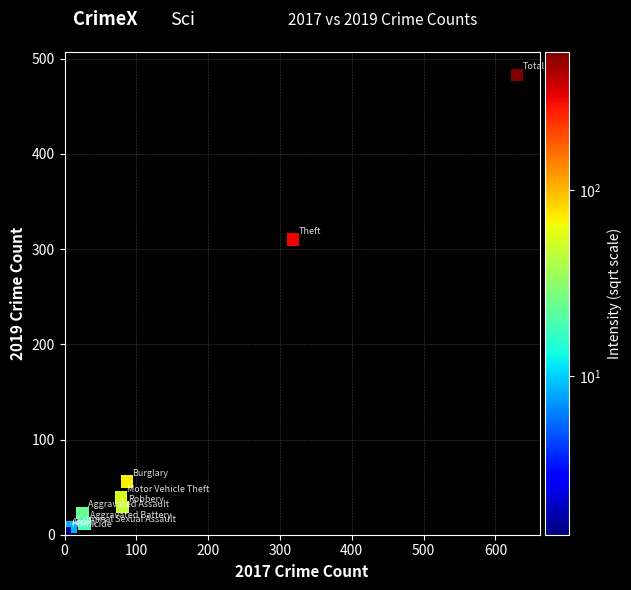

What Y value in the scatter plot is closest to 242?

310